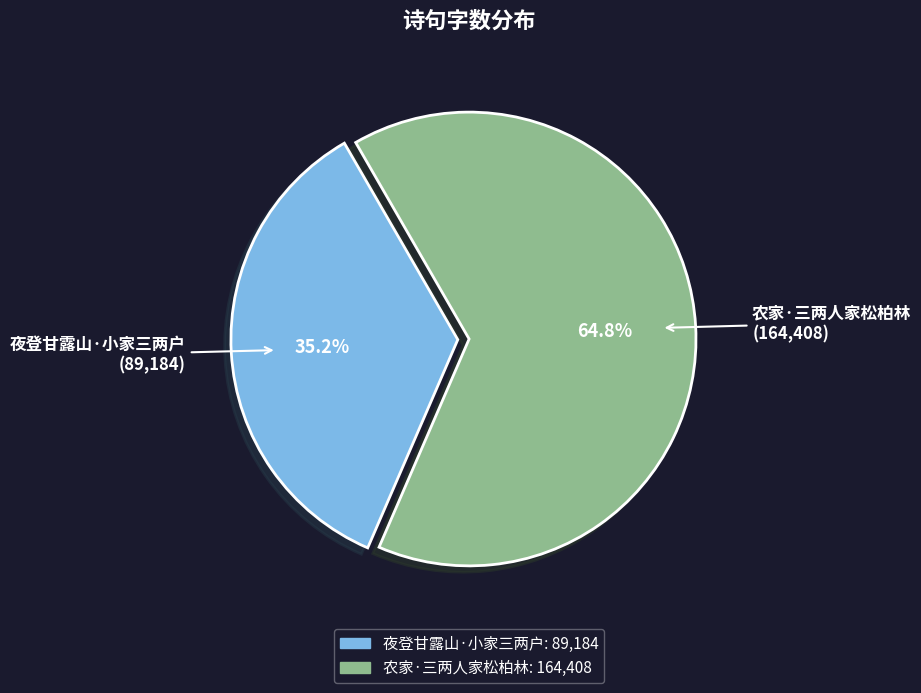

Does 农家·三两人家松柏林 account for over 50% of the chart?

Yes